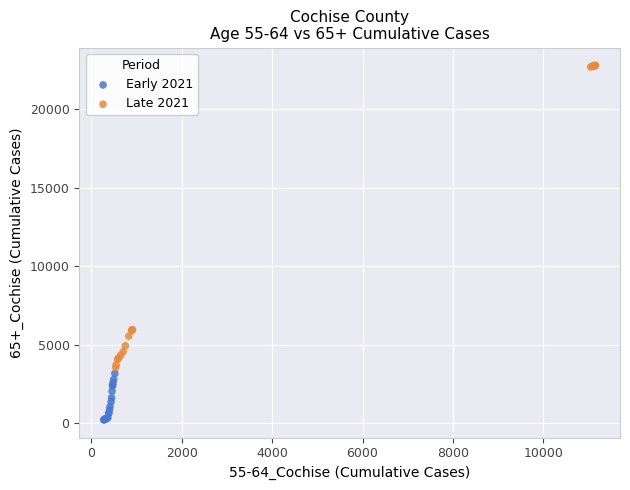

Which series has the widest spread of Y values?

Late 2021